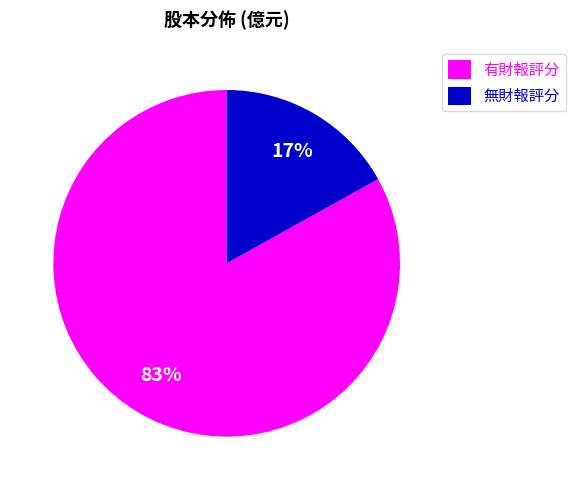

Do 無財報評分 and 有財報評分 together represent more than half of the pie?

Yes